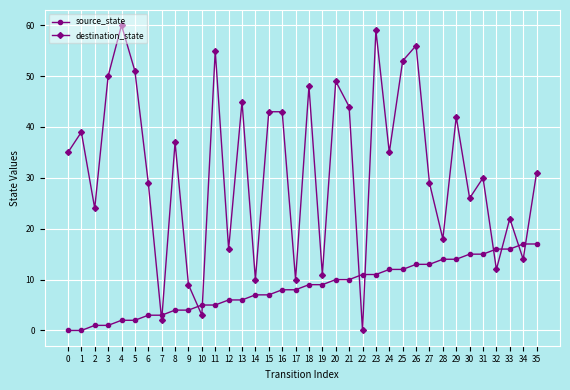

Which series ends up on top after the final intersection of source_state and destination_state?

destination_state